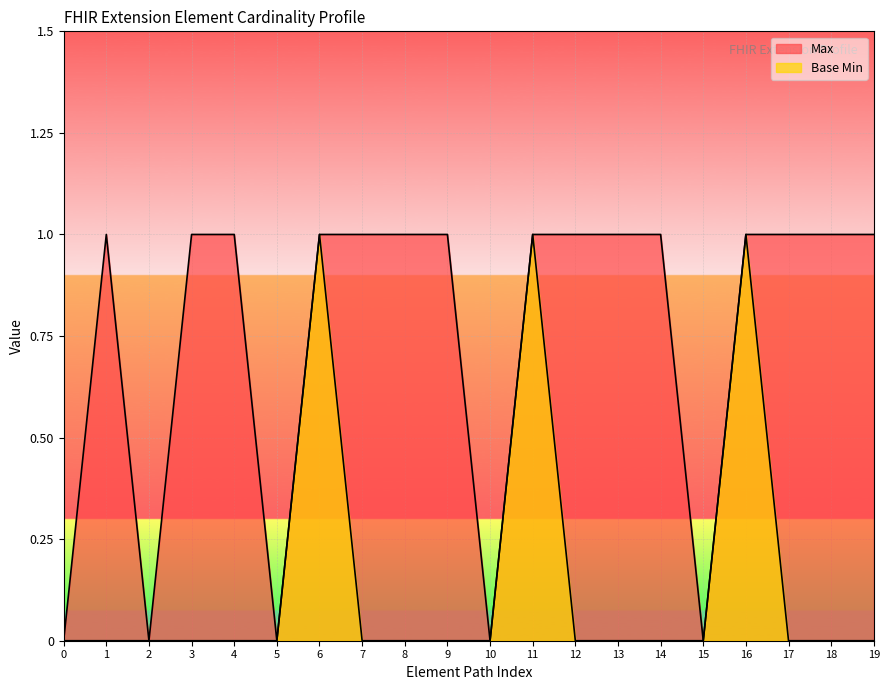

The Base Min series shows 1 at 1. True or false?

False